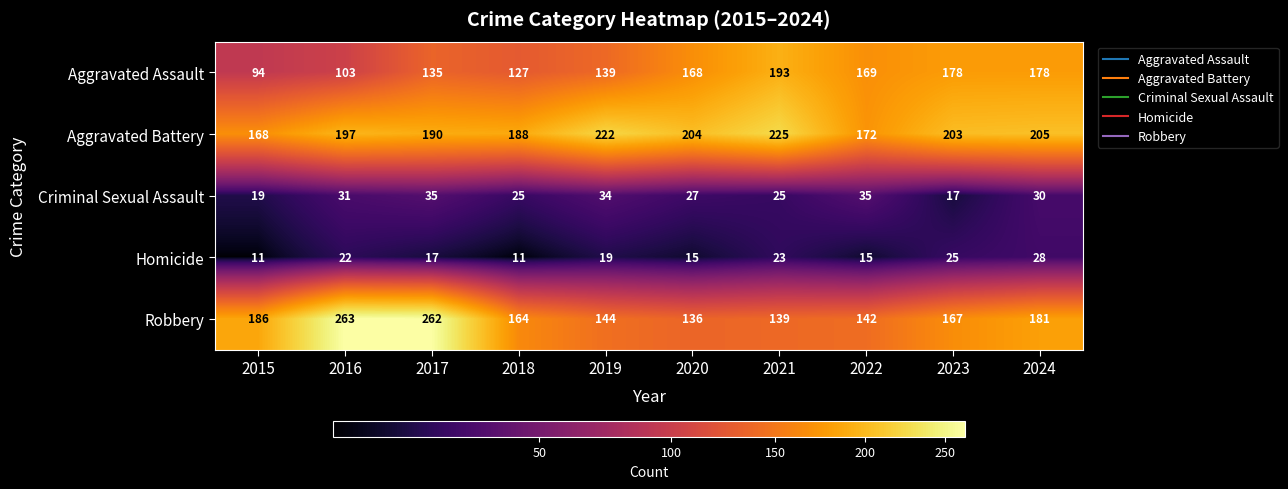

Which label corresponds to the largest value in the chart?

2016